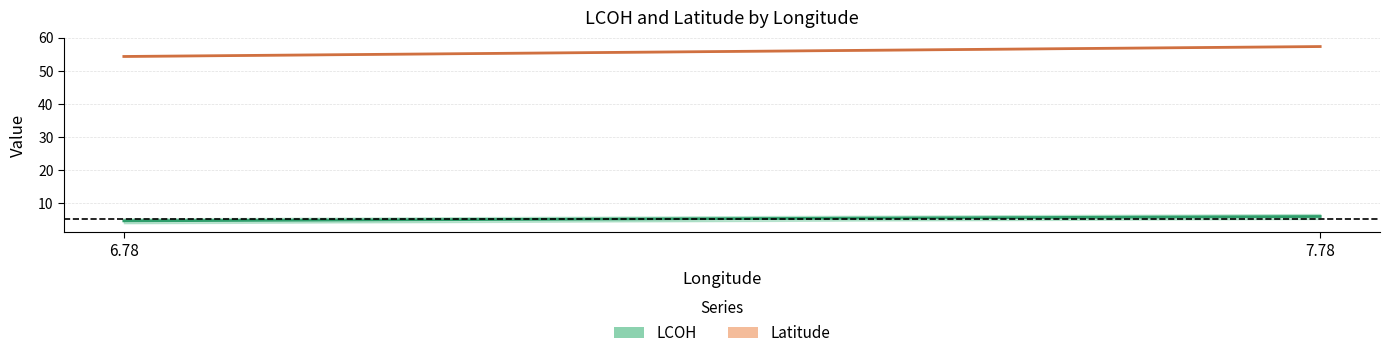

What is the sum of all LCOH values?

10.8